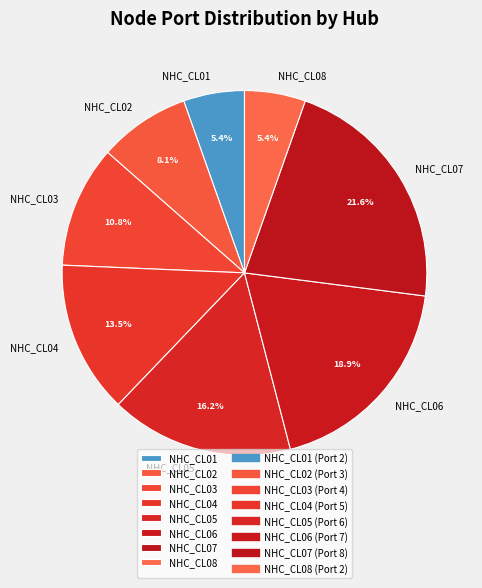

Count the number of slices in the pie.

8